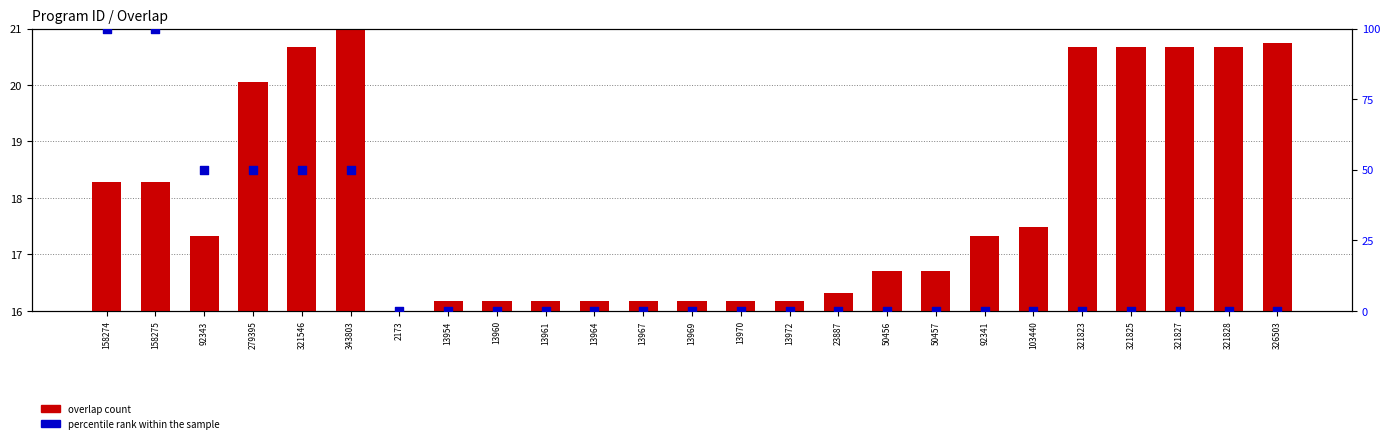

At which category is the sum across all series the highest?

343803